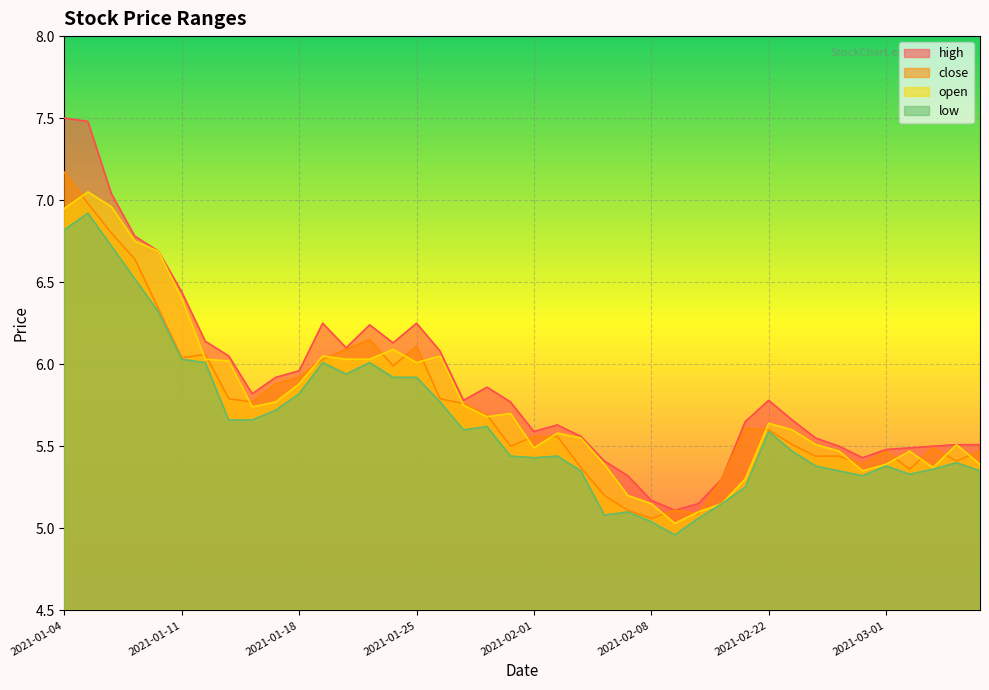

True or false: high has a value of 3.1 at 2021-01-25.

False